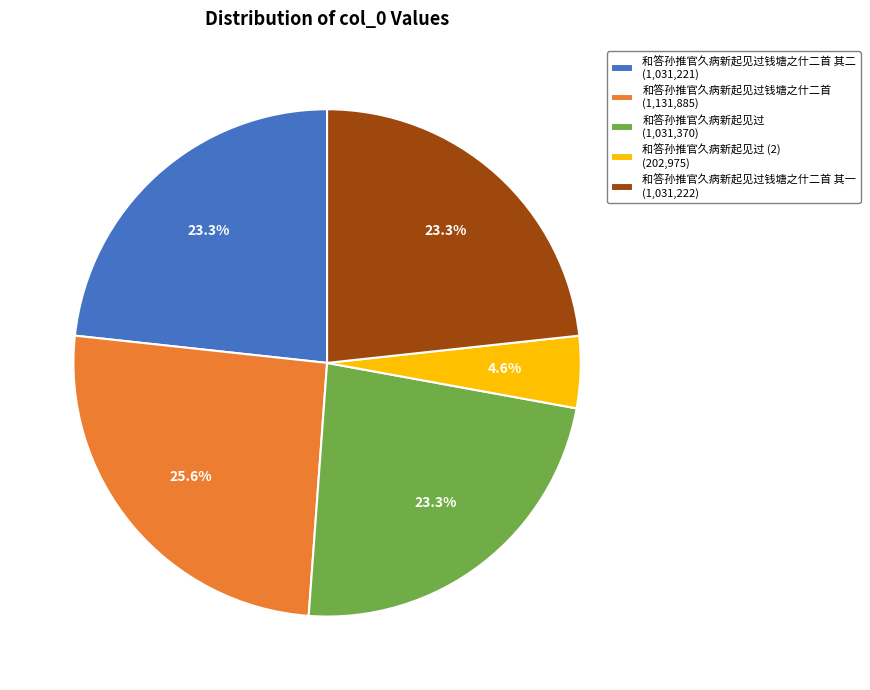

Does any single category account for the majority?

No